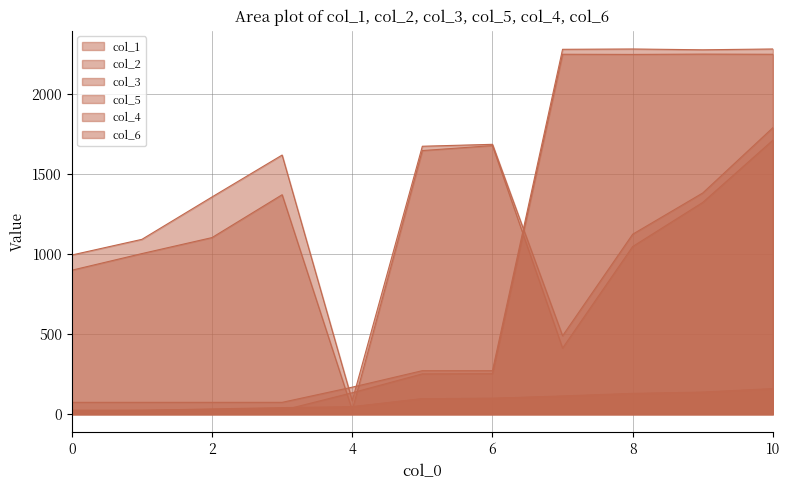

How many values in the col_5 series are below 1358?

5